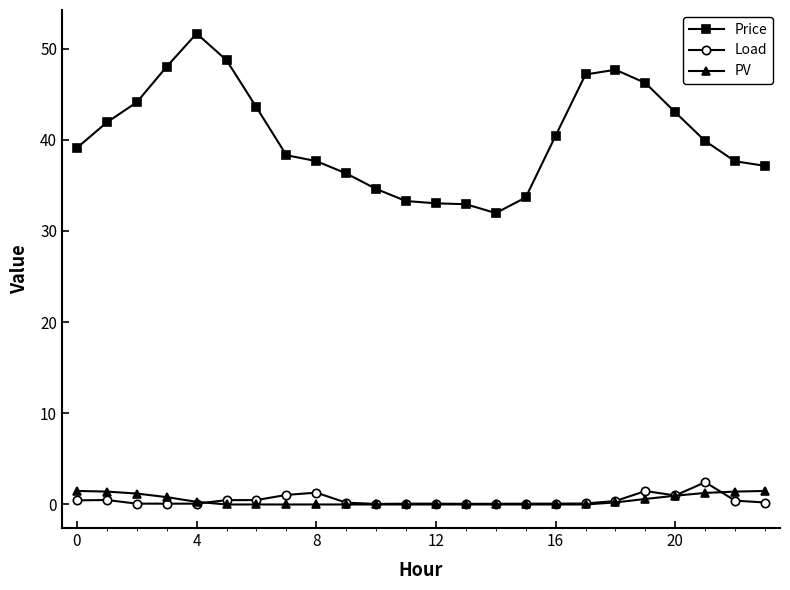

Which series has the largest total across all categories?

Price